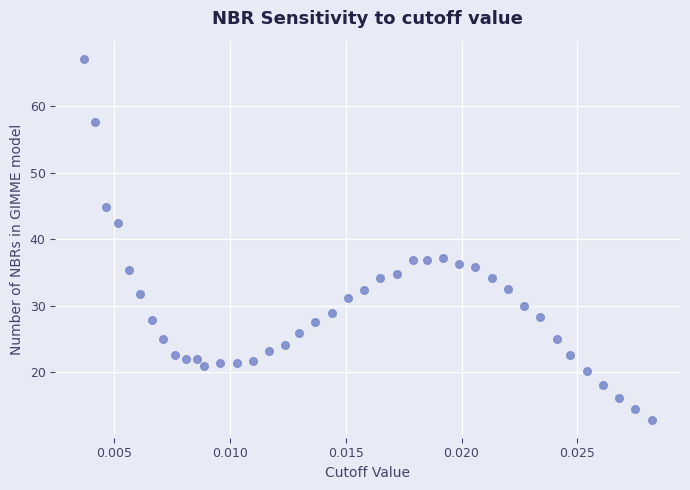

What is the range of Y values (max minus min)?

54.4